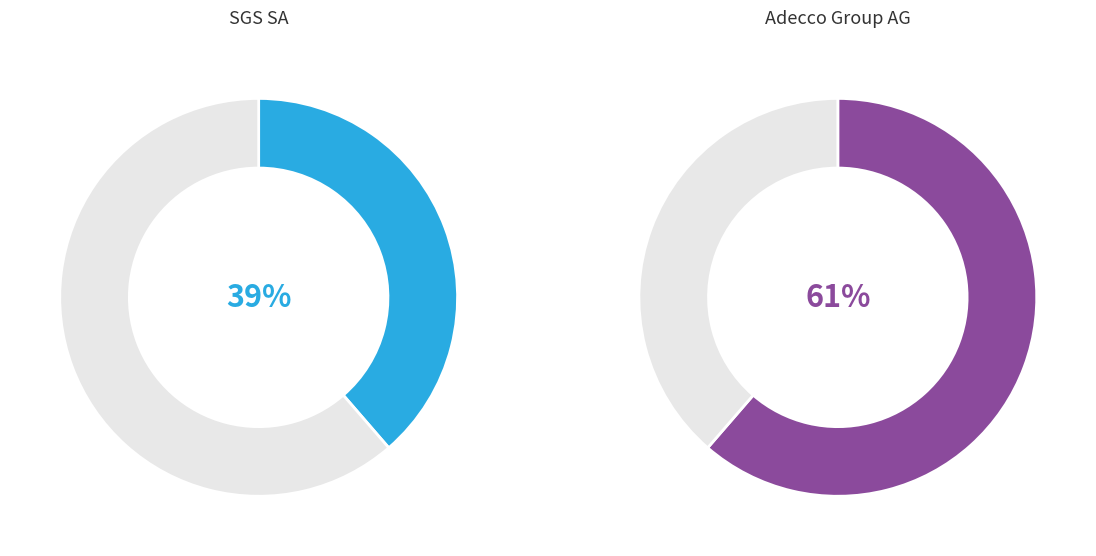

Is Adecco Group AG (SWX:ADEN) the majority of the pie?

Yes